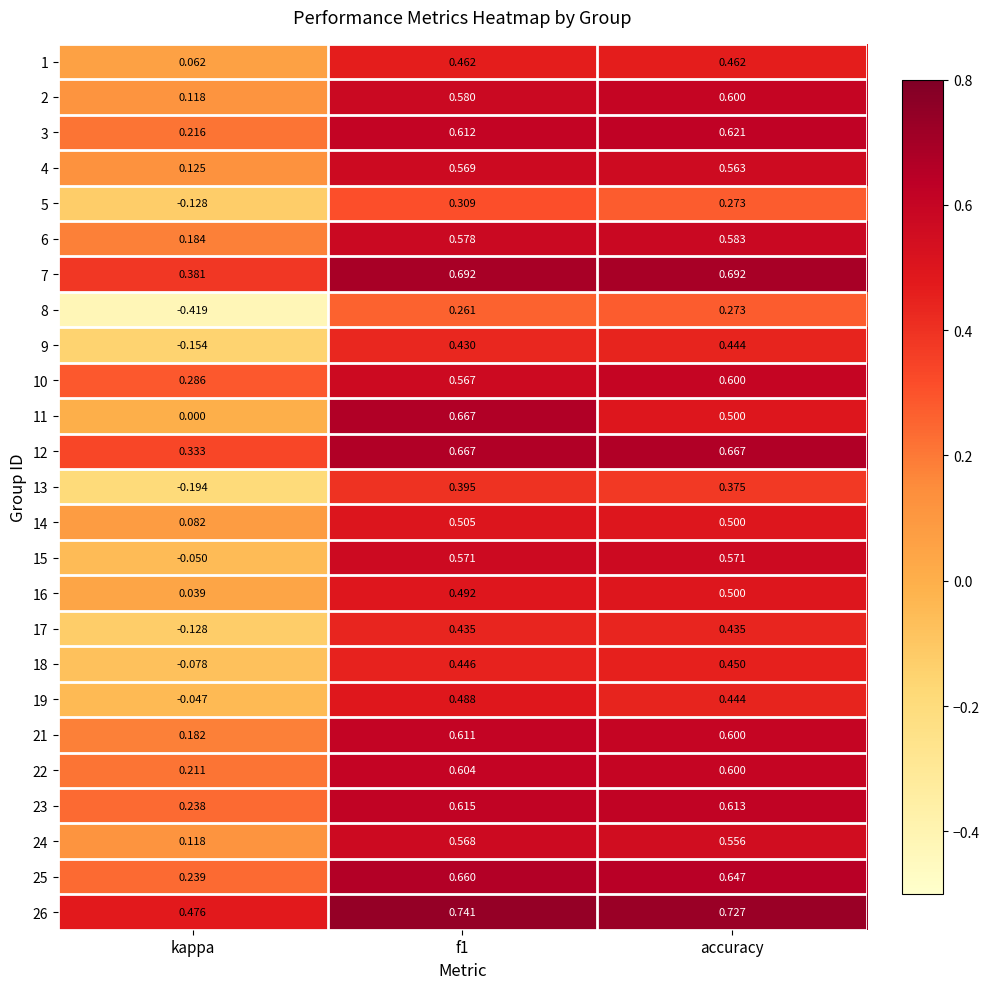

At which label does 7 reach its minimum?

kappa